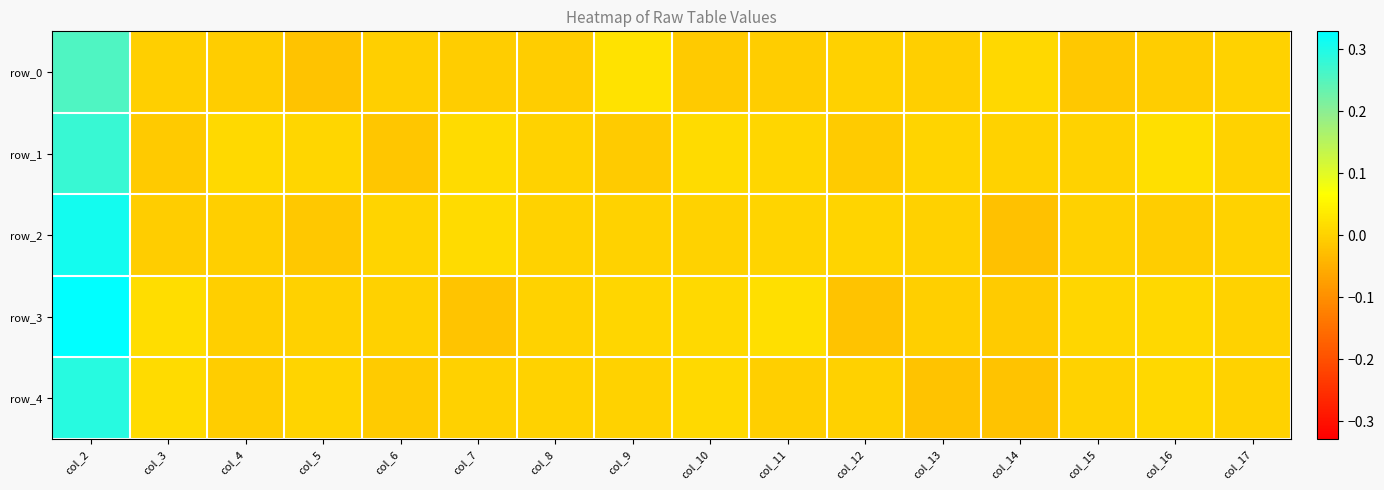

The row_2 series shows 0.0 at col_9. True or false?

True